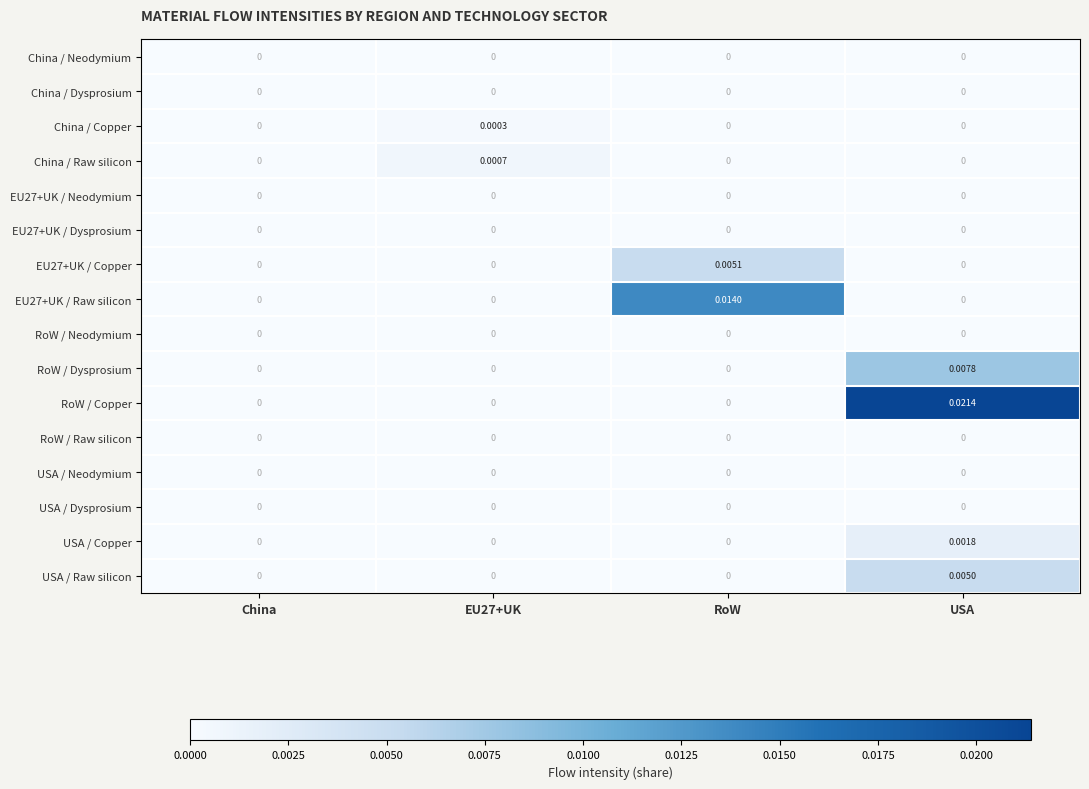

How many series are shown in this chart?

16